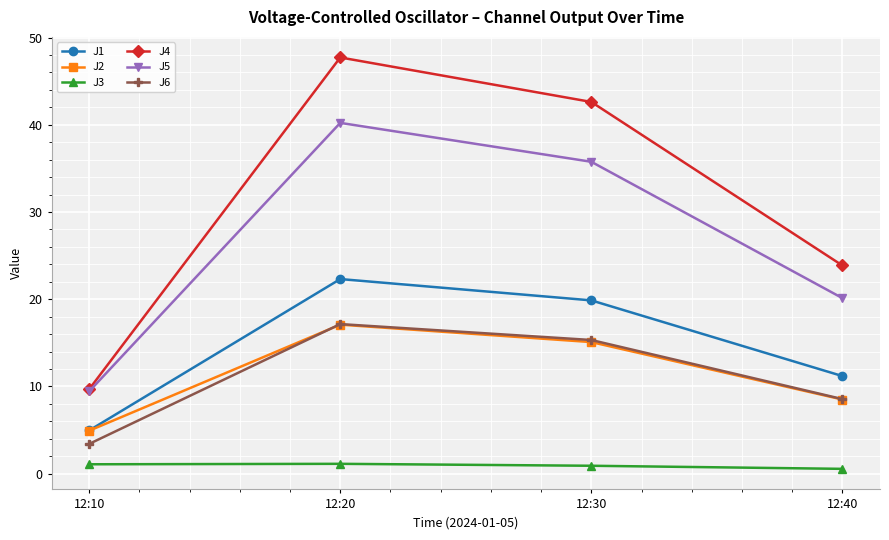

Which series has the widest spread of values?

J4